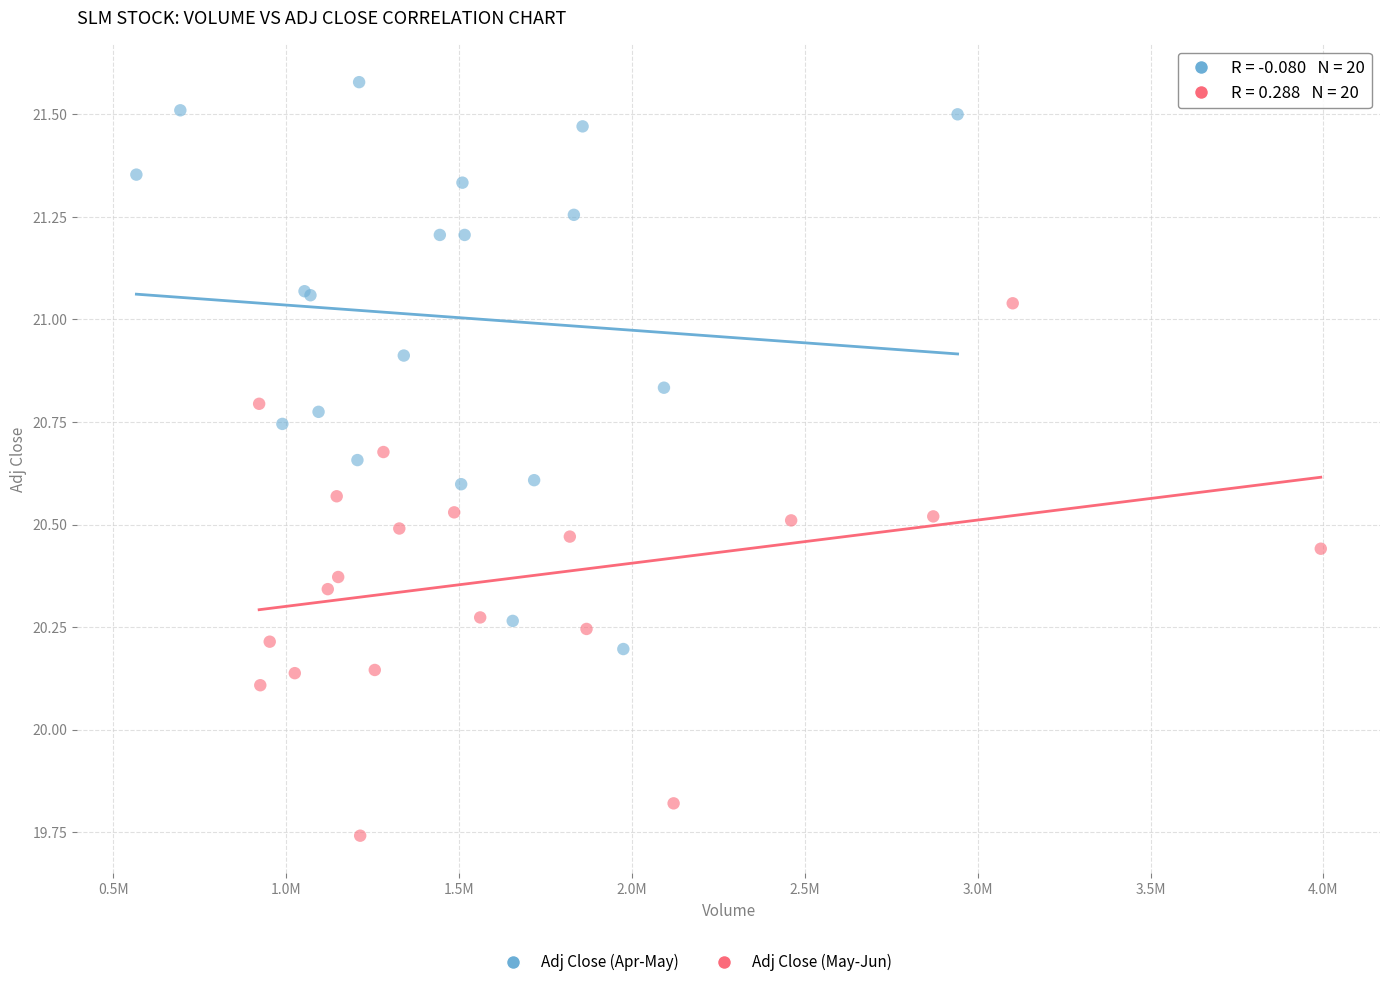

Which series reaches the maximum Y coordinate?

Adj Close (Apr-May)